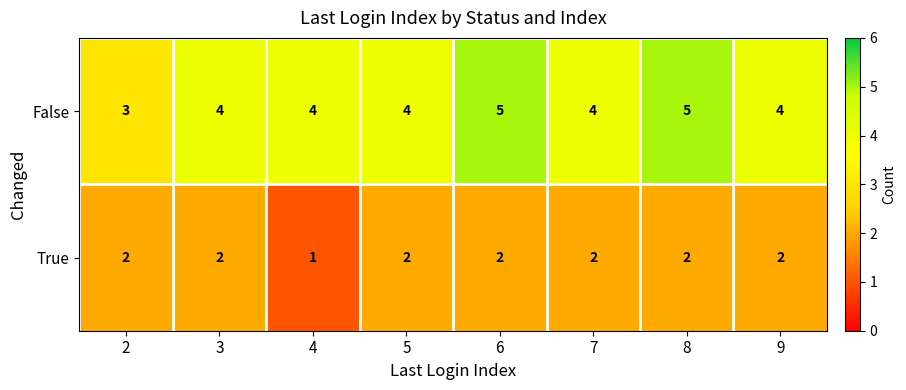

Reading right to left, list all the values displayed in this chart.

False: 4	5	4	5	4	4	4	3
True: 2	2	2	2	2	1	2	2